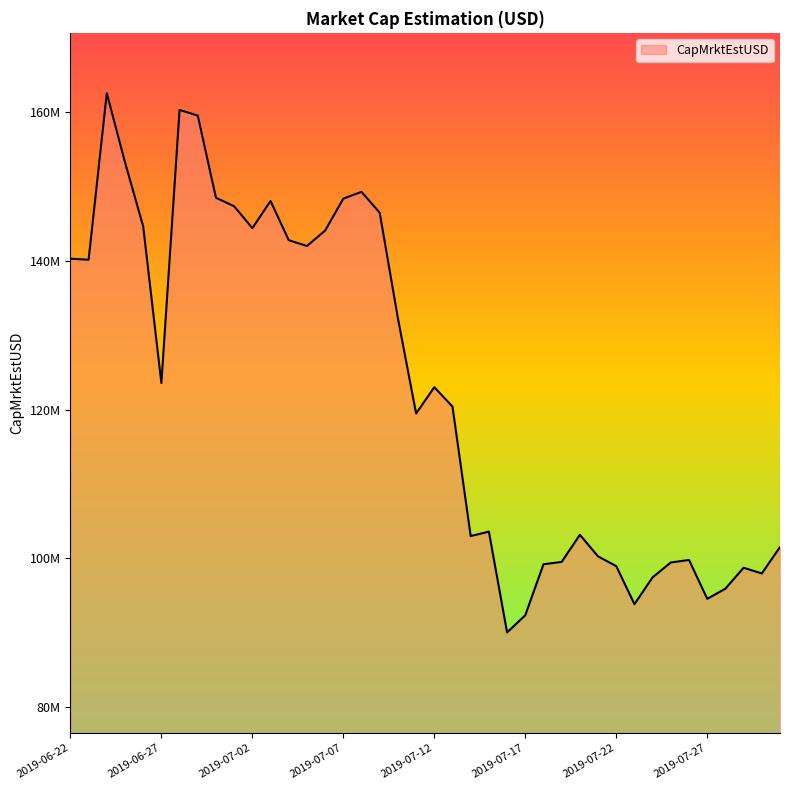

Does the chart display data point markers on the line(s)?

No